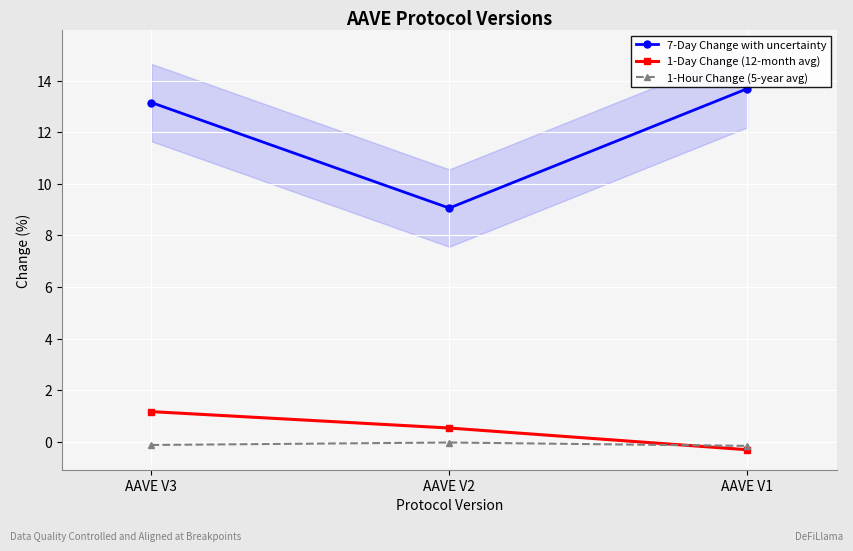

Reading left to right, extract all data points from this chart.

7-Day Change with uncertainty: AAVE V3=13.1	AAVE V2=9.1	AAVE V1=13.7
1-Day Change (12-month avg): AAVE V3=1.2	AAVE V2=0.5	AAVE V1=-0.3
1-Hour Change (5-year avg): AAVE V3=-0.1	AAVE V2=-0.0	AAVE V1=-0.2